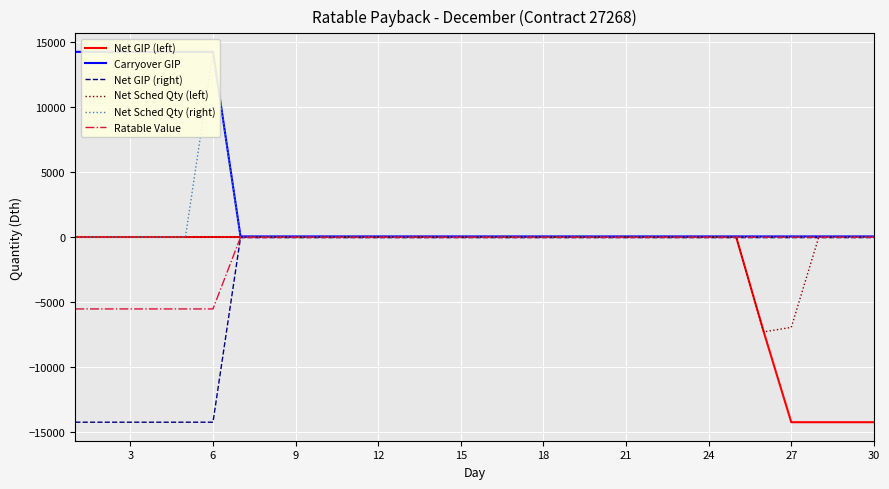

How many lines are shown in the chart?

6